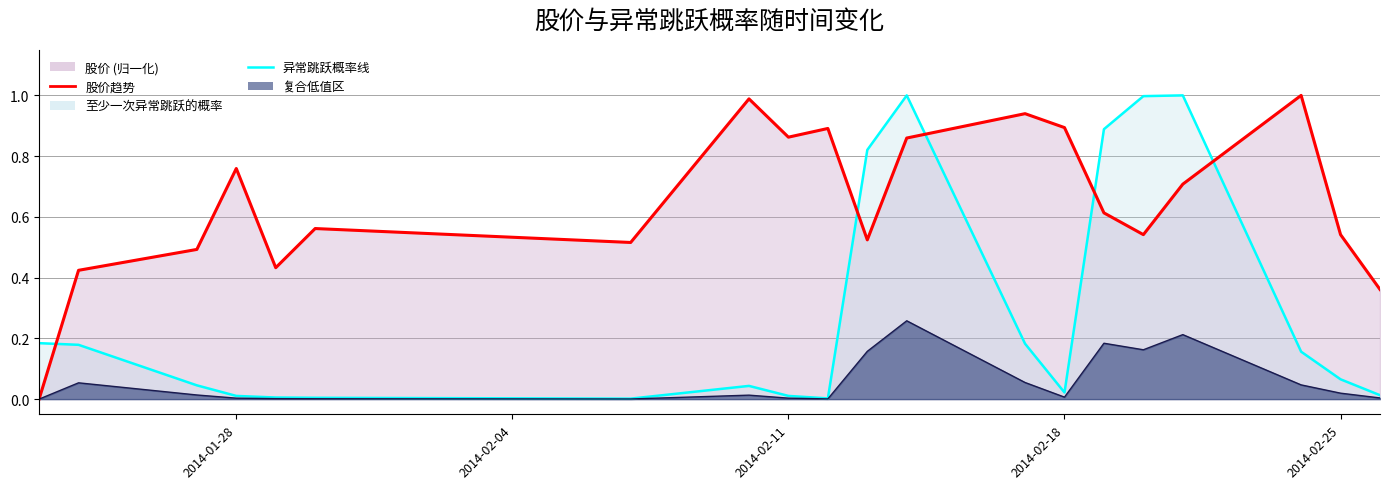

What is the total value across all series at 2014-01-28?

0.8